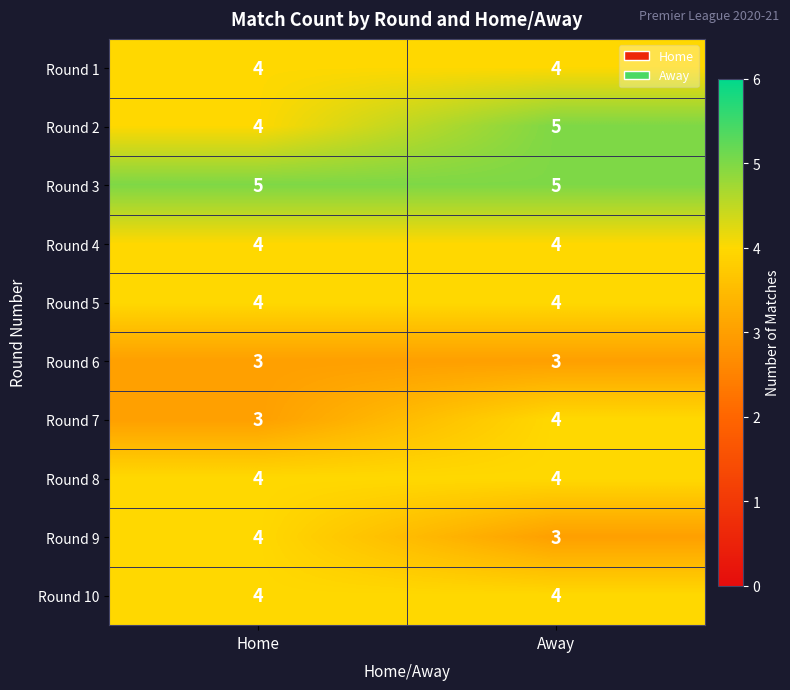

The value of Round 7 at Home is 4. True or false?

False